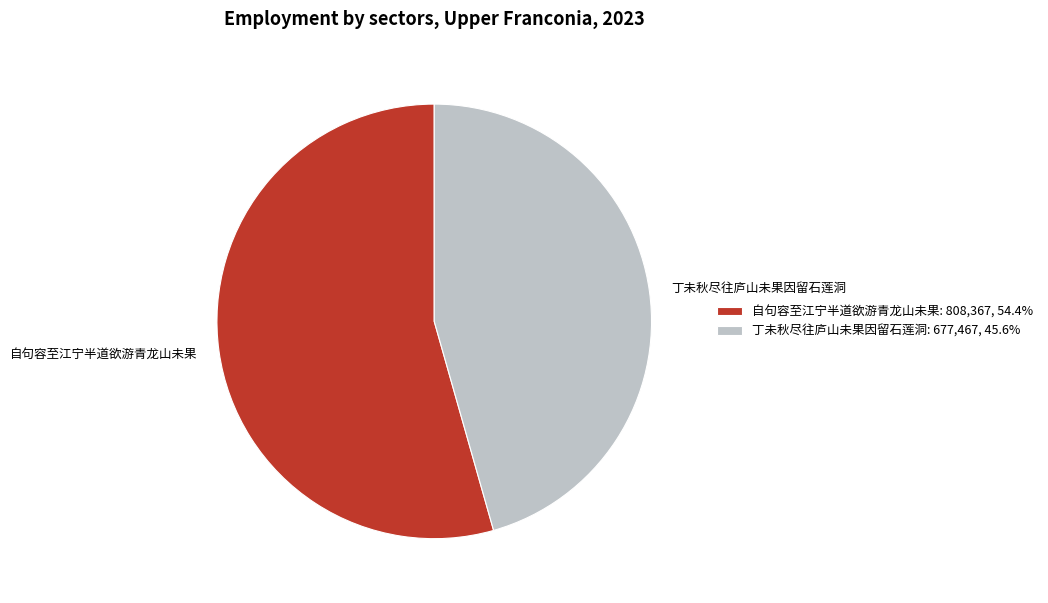

Combined, do 自句容至江宁半道欲游青龙山未果 and 丁未秋尽往庐山未果因留石莲洞 account for over 50%?

Yes